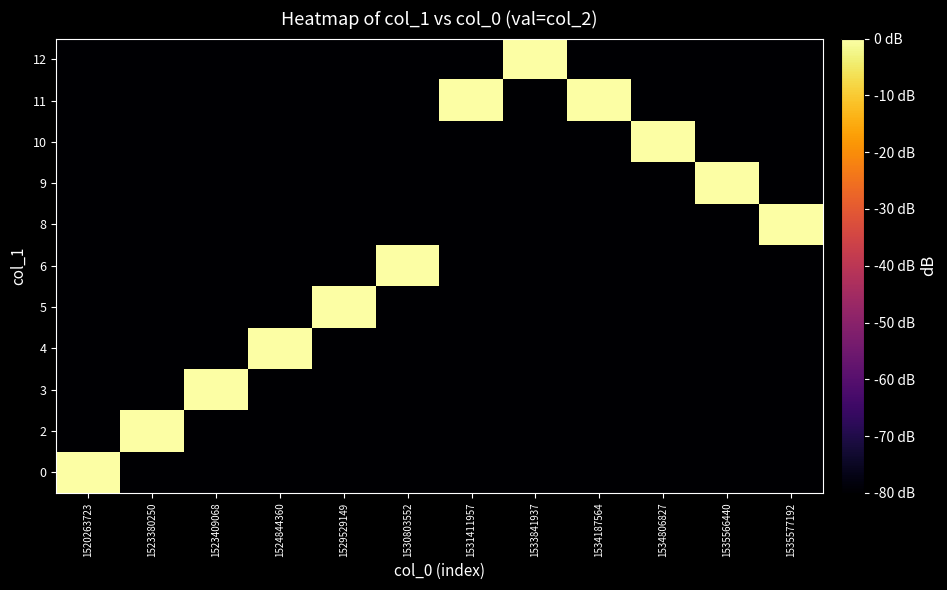

At which category is the sum across all series the highest?

1520263723